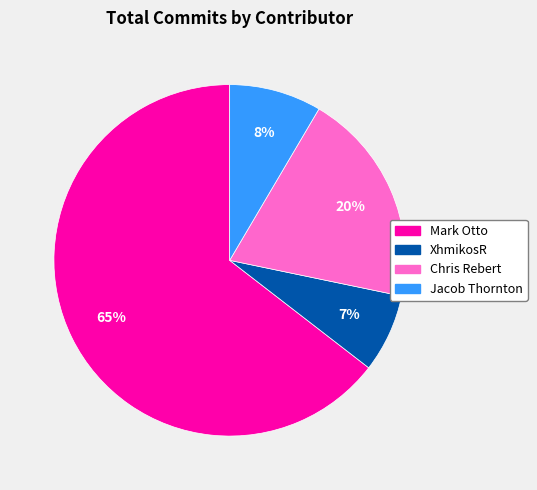

Is there a majority slice in this chart?

Yes